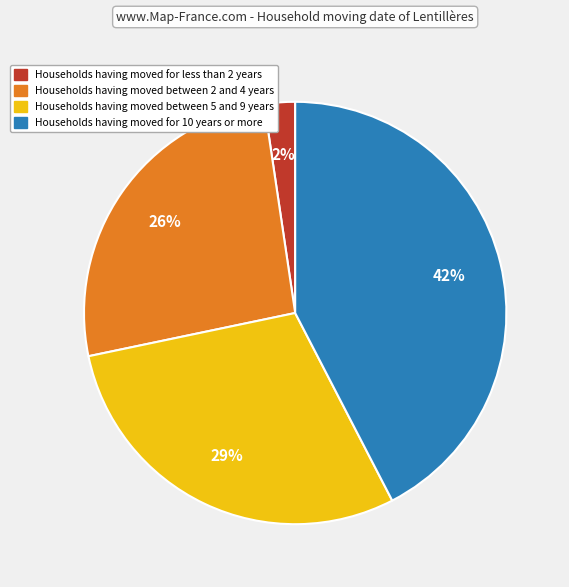

To the nearest percent, what is the average slice percentage?

25%